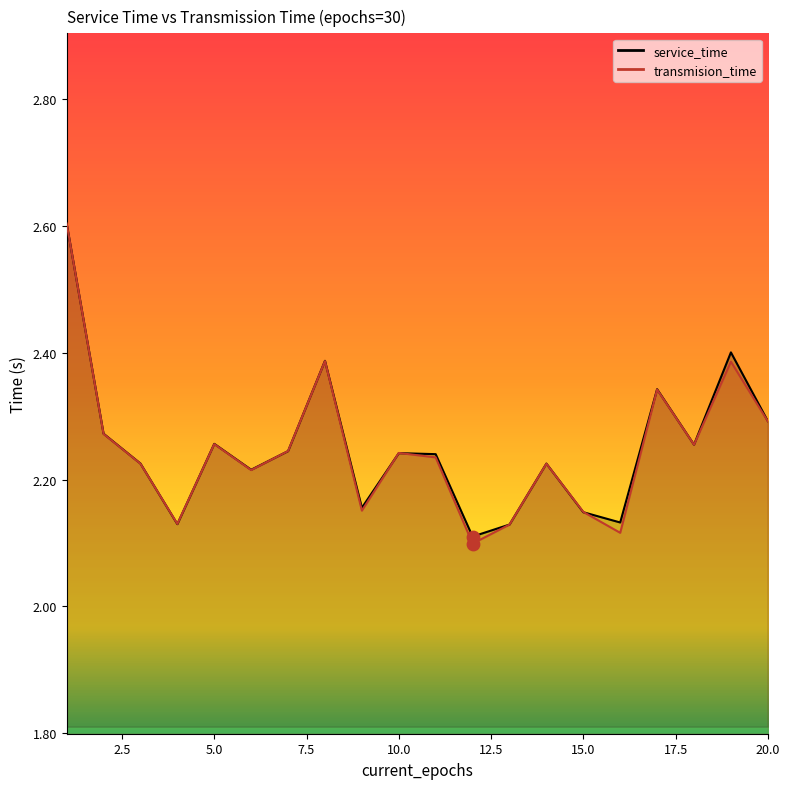

At how many categories does at least one series exceed 2?

20